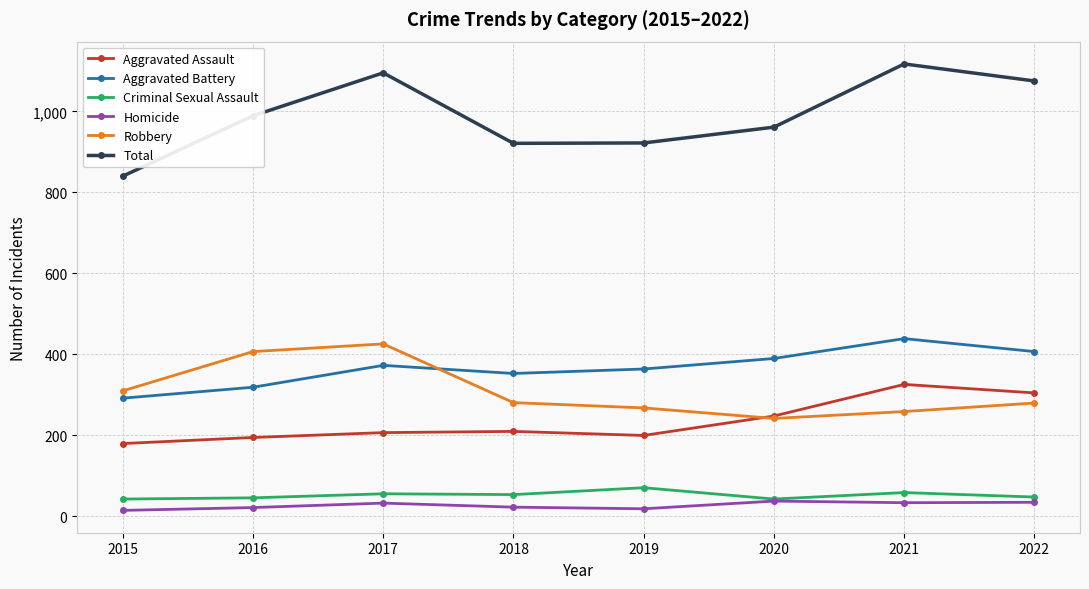

True or false: Total and Homicide cross at least once.

False